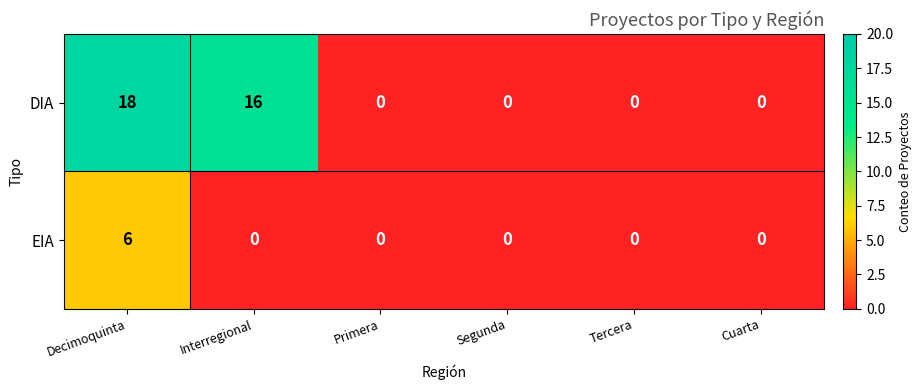

Reading right to left, what are all the values shown in this chart?

DIA: 0	0	0	0	16	18
EIA: 0	0	0	0	0	6